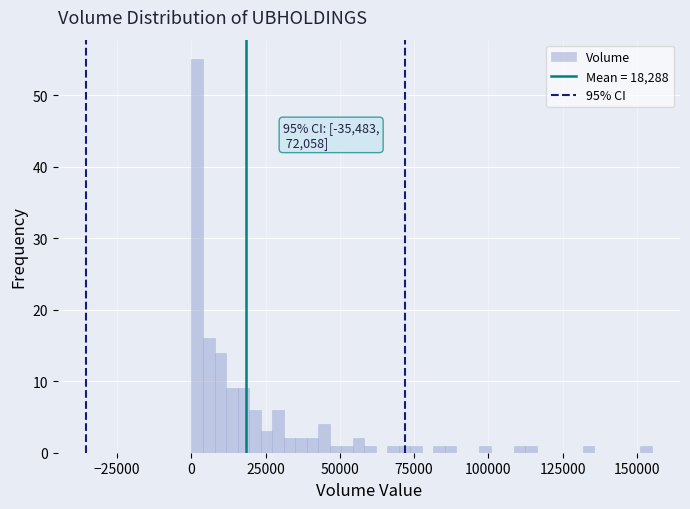

Read against the x-axis, roughly where is the centre of the tallest bar?

0